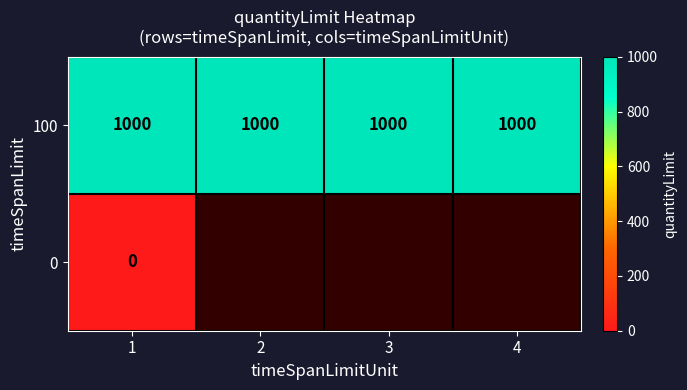

What is the total value across all series at 1?

1000